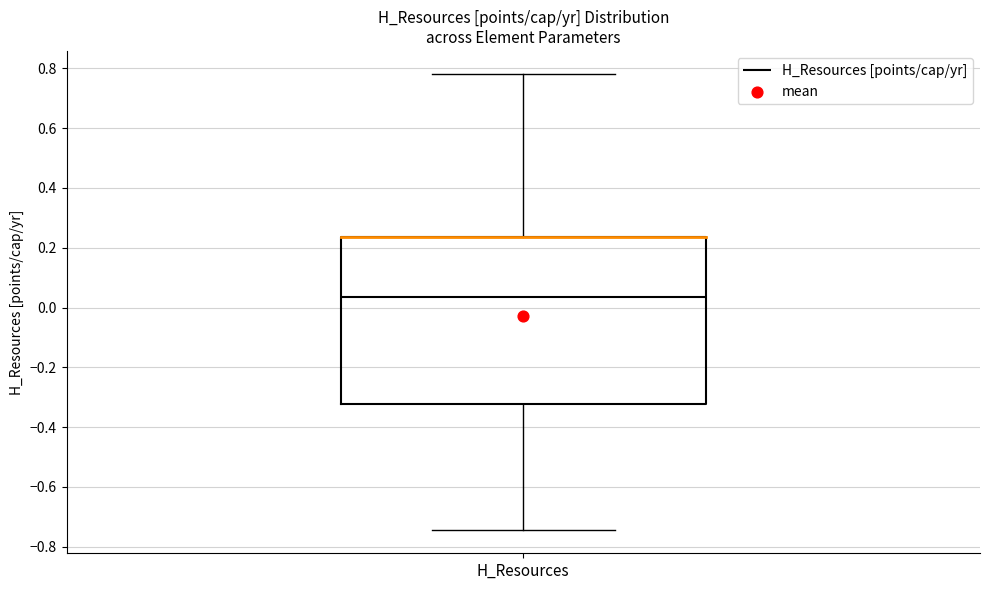

Read this box plot against the y-axis: the position of the median line, the range covered by the box, and the ends of both whiskers. The values are not printed on the chart, so give them approximately, as read against the axis.

median 0.04, box -0.32 to 0.24, whiskers -0.74 to 0.78